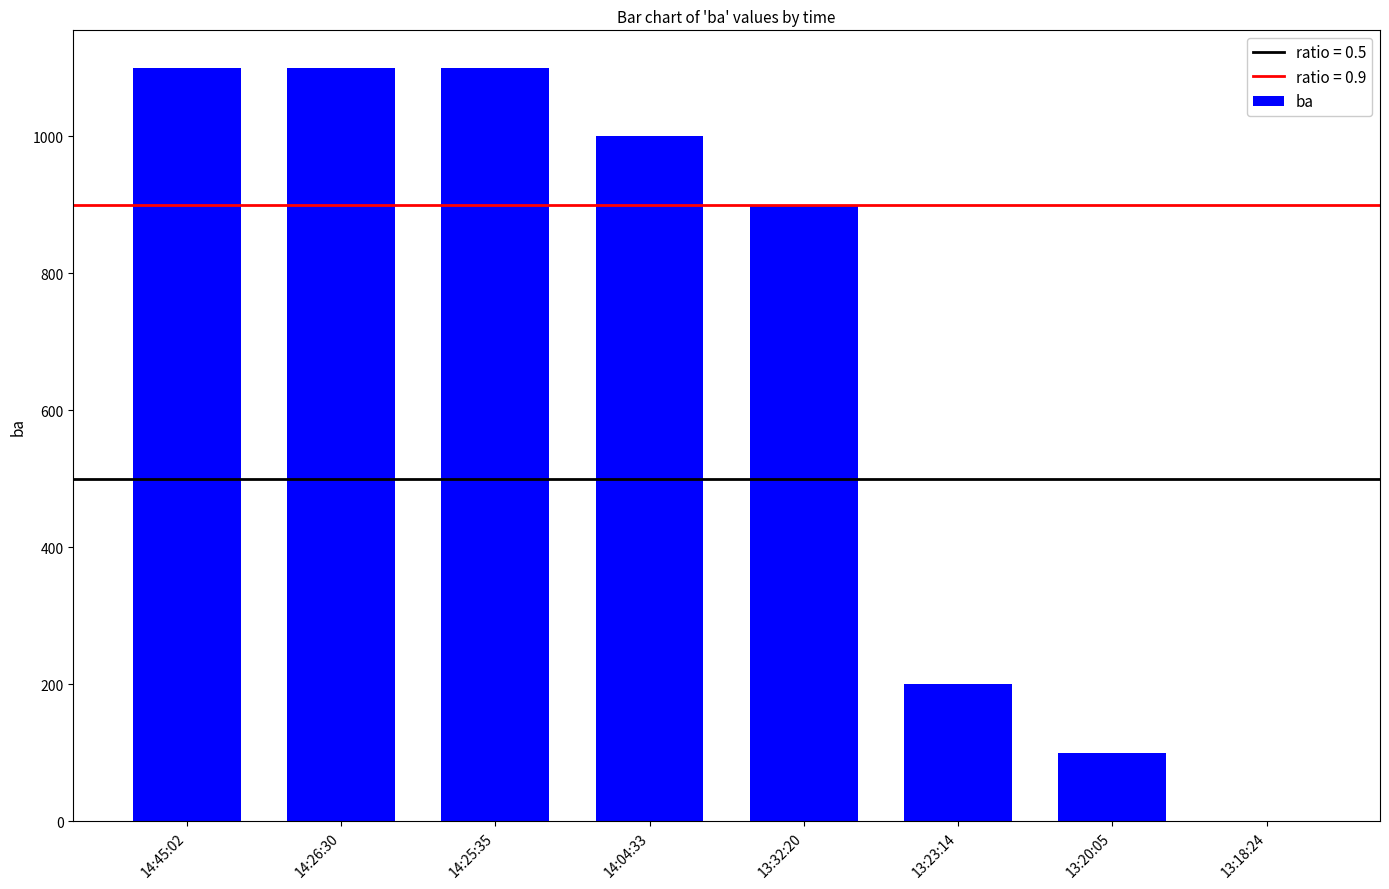

What is the maximum value shown in the chart?

1100